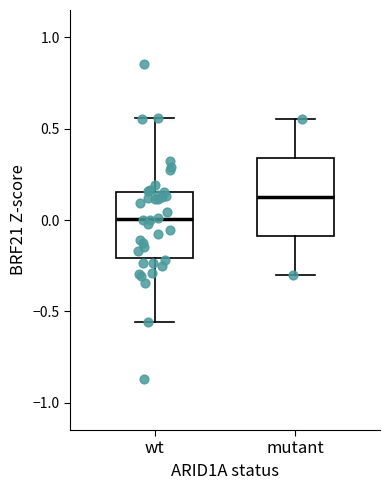

Which box is the tallest, from its lower edge to its upper edge?

mutant